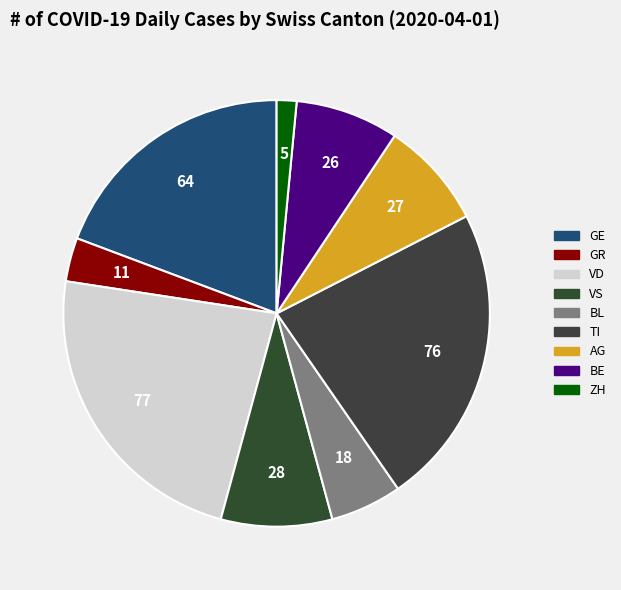

Rank the categories by value from lowest to highest.

ZH, GR, BL, BE, AG, VS, GE, TI, VD